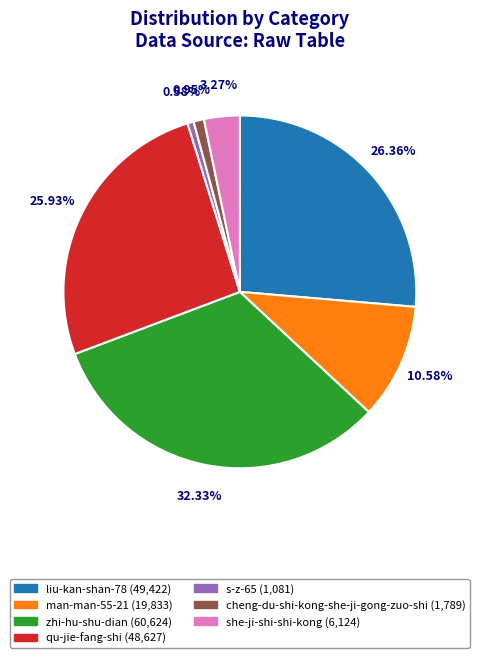

Is there any slice that represents more than half of the pie?

No